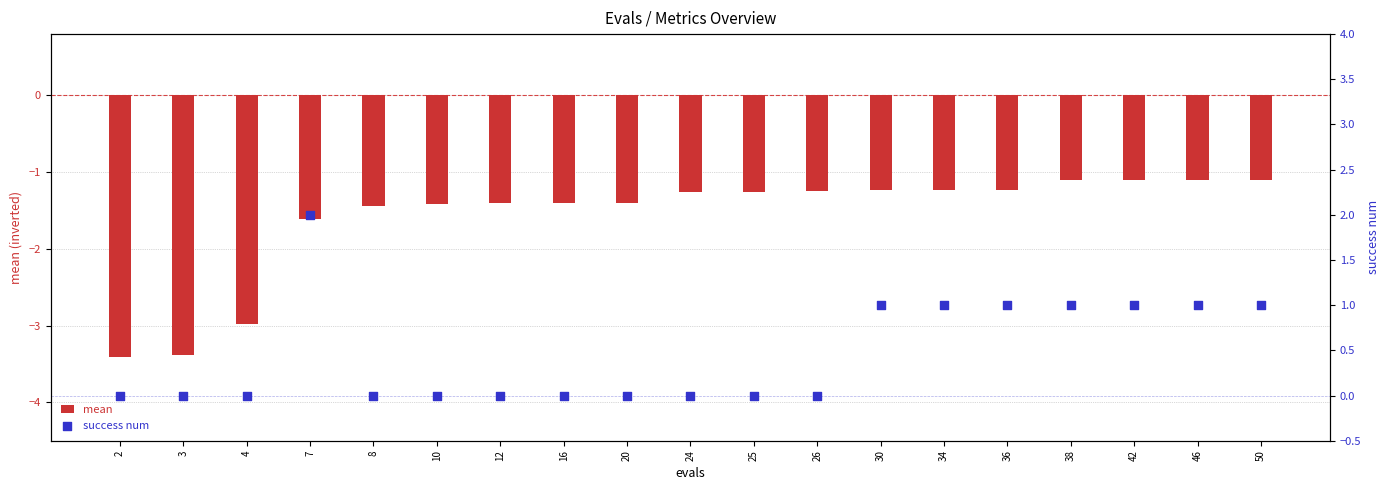

At which category is the sum across all series the highest?

7